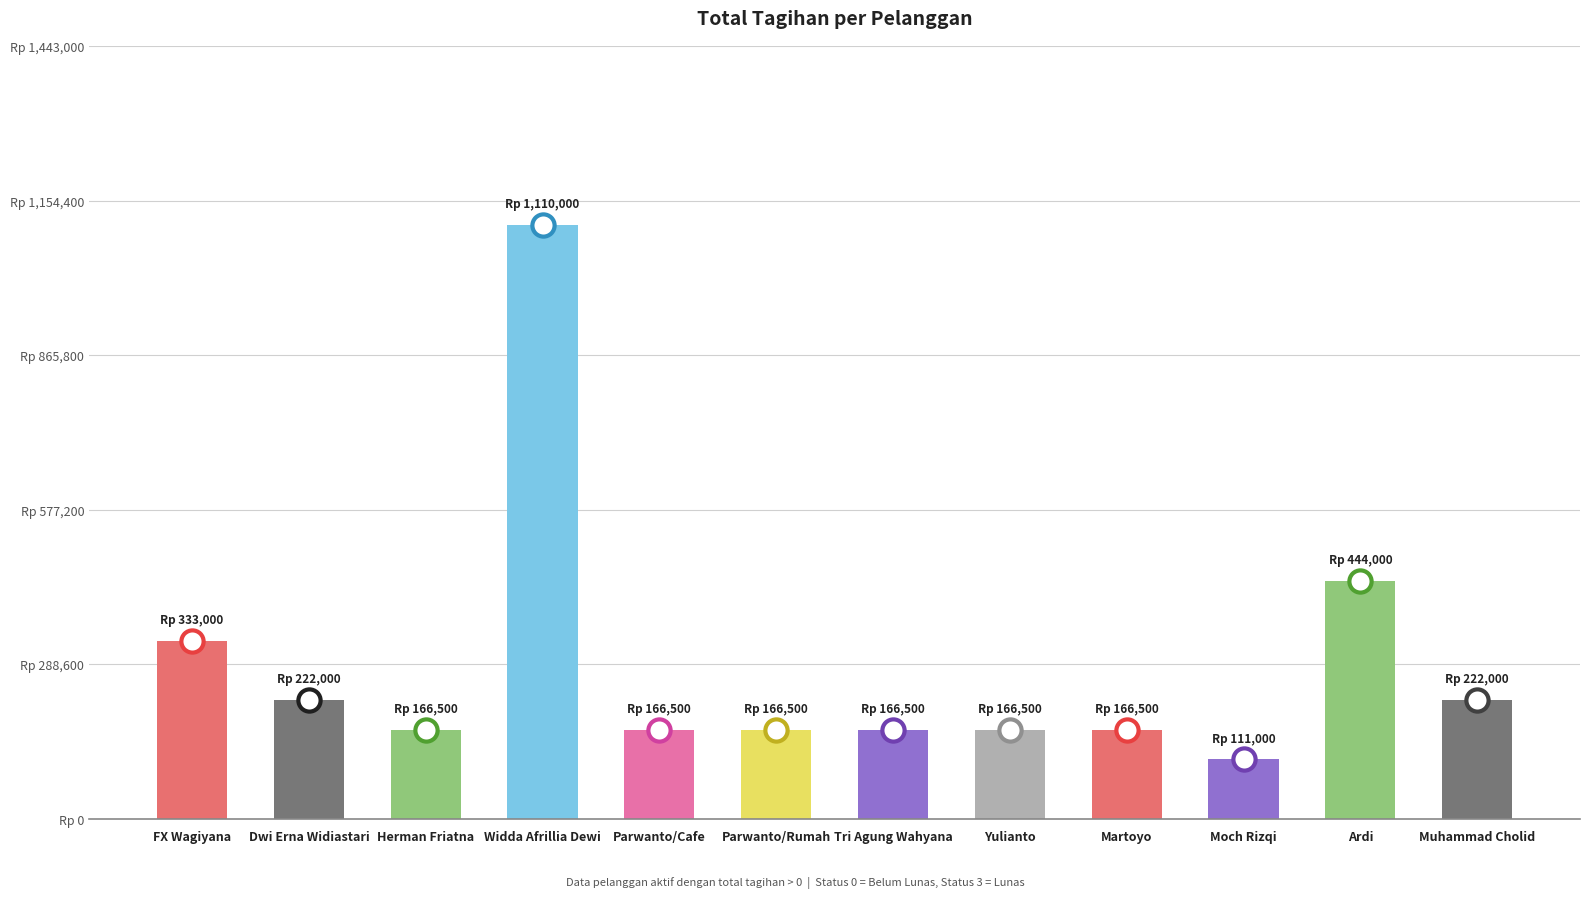

What is the sum of all values?

3441000